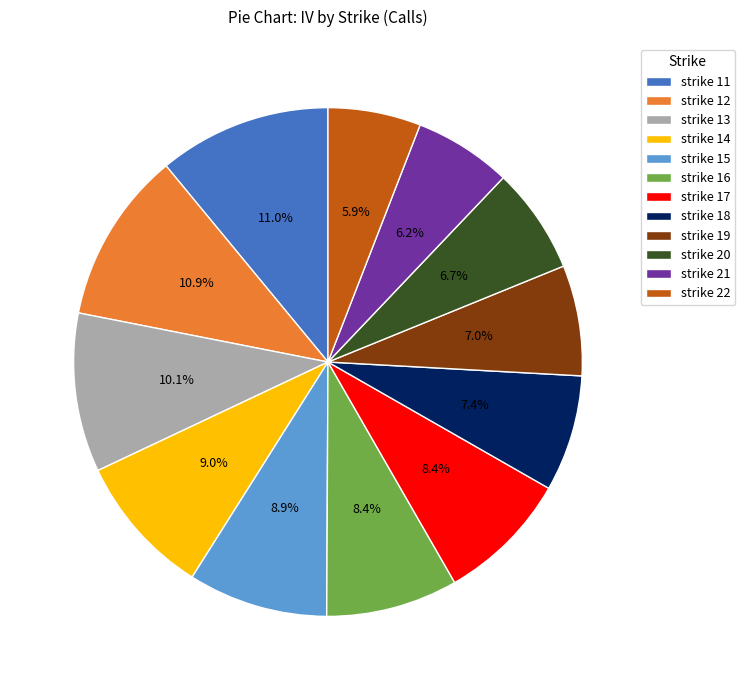

What portion of the pie excludes strike 14?

91.0%